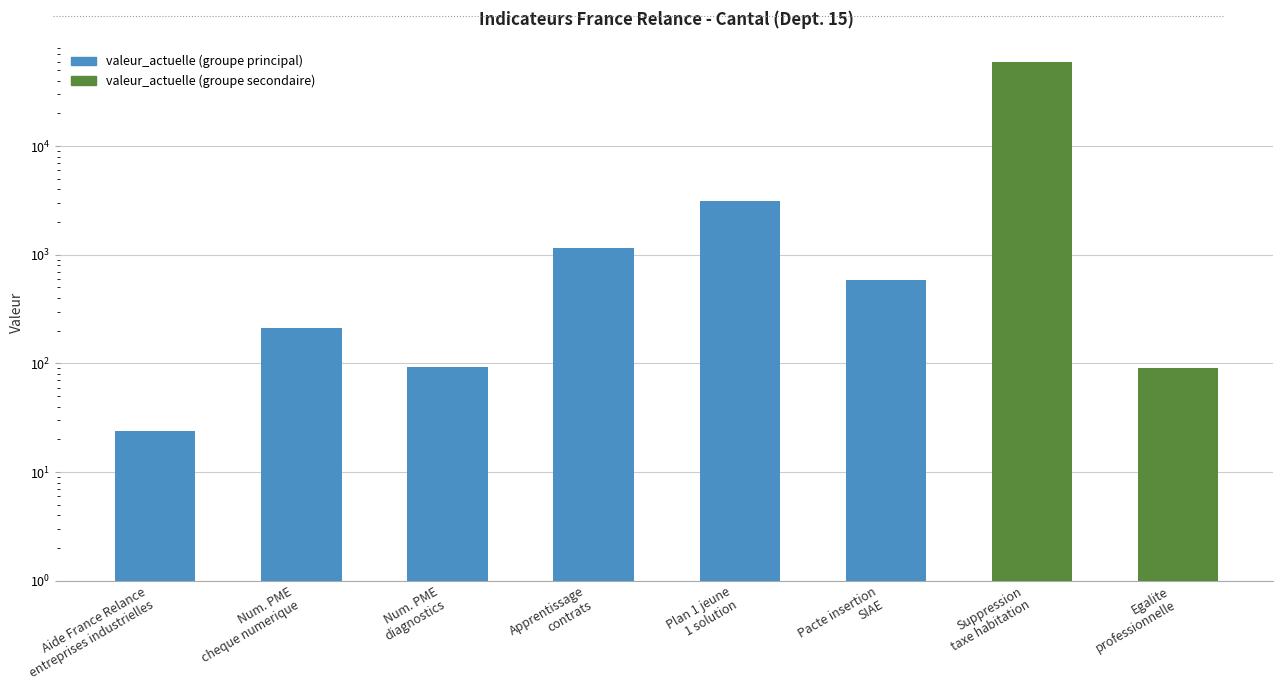

At which label is the value closest to 29567?

Plan 1 jeune
1 solution